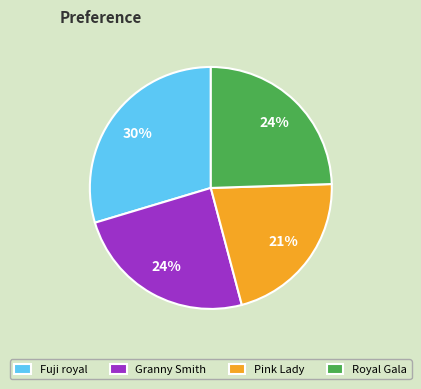

Is it true that Granny Smith is 15% of the pie?

False